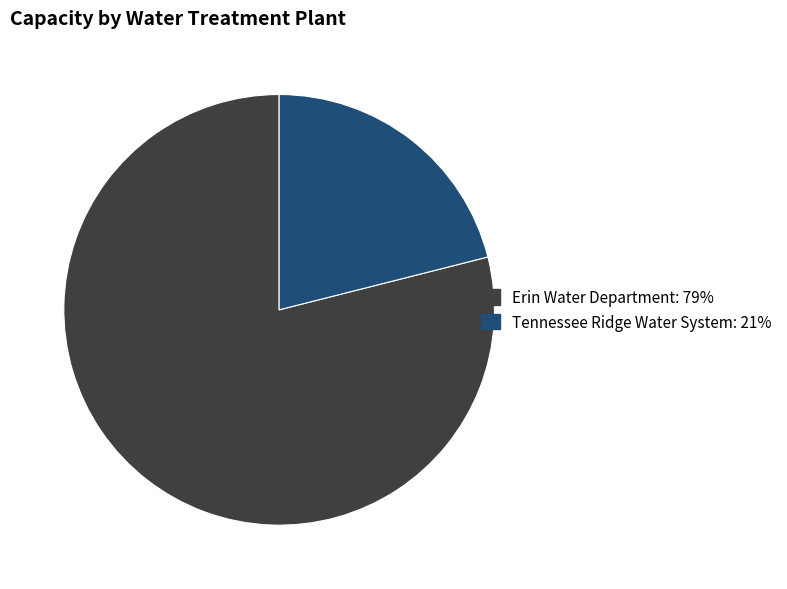

Is the sum of Erin Water Department and Tennessee Ridge Water System greater than half?

Yes